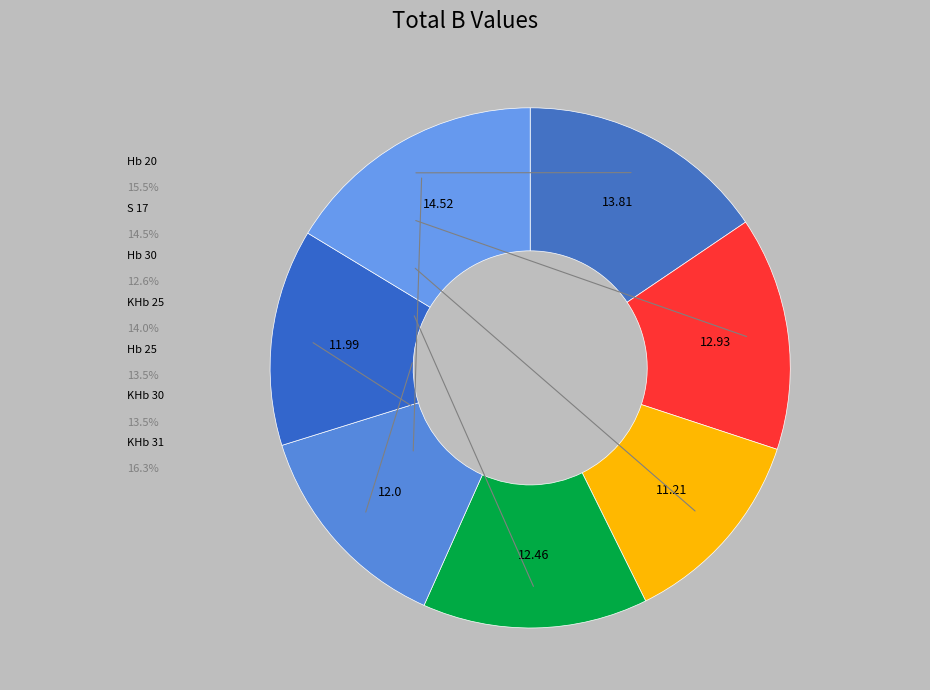

Count the number of slices in the pie.

7